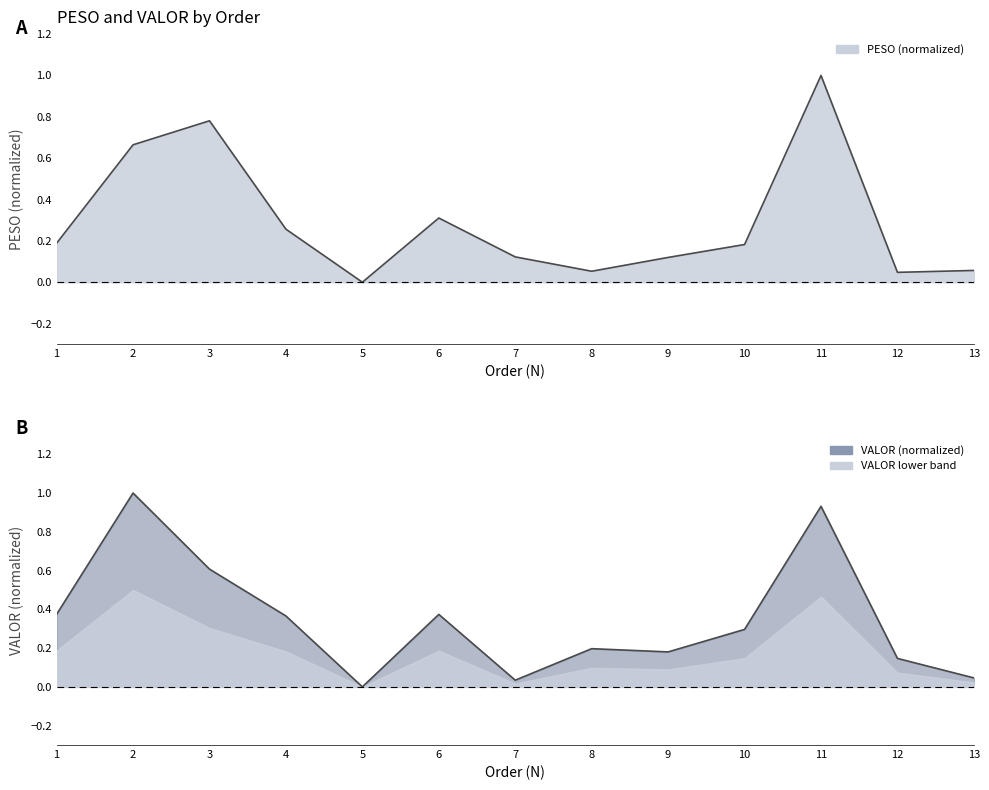

What is the average value of the PESO line series?

0.3